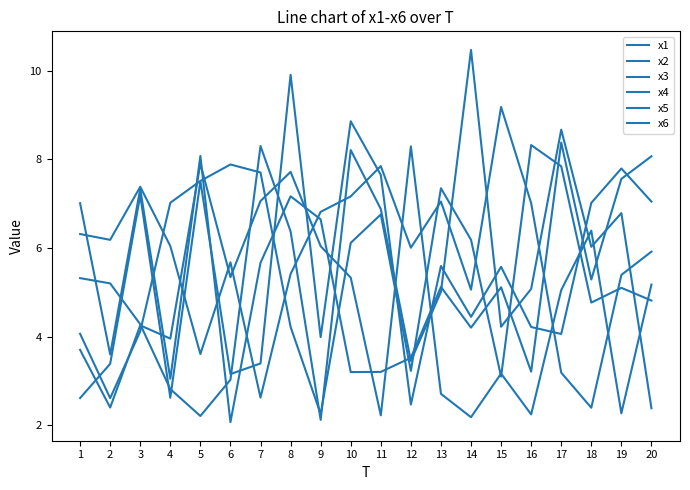

How many lines are shown in the chart?

6